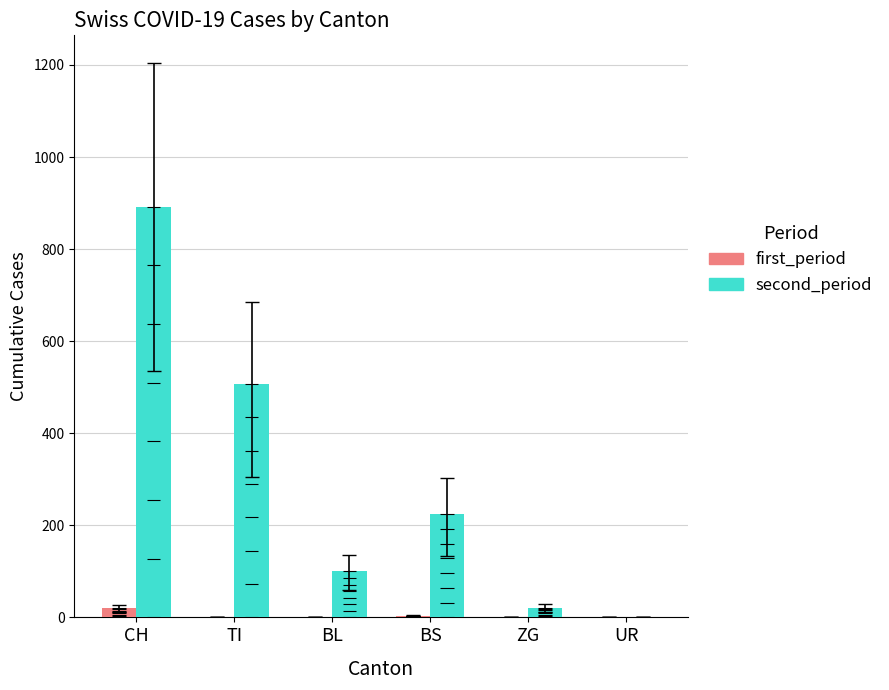

Between BL and UR, which is larger?

BL